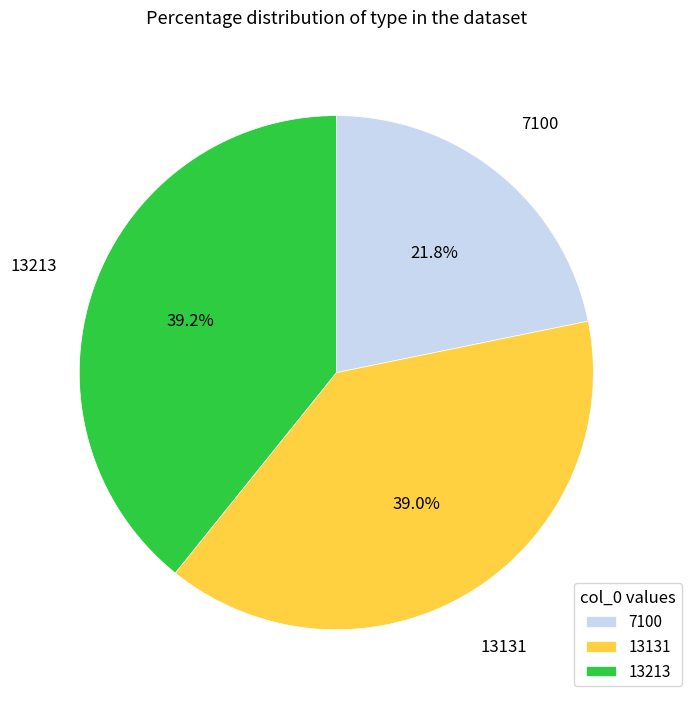

What percentage is the 13131 slice, to the nearest percent?

39%